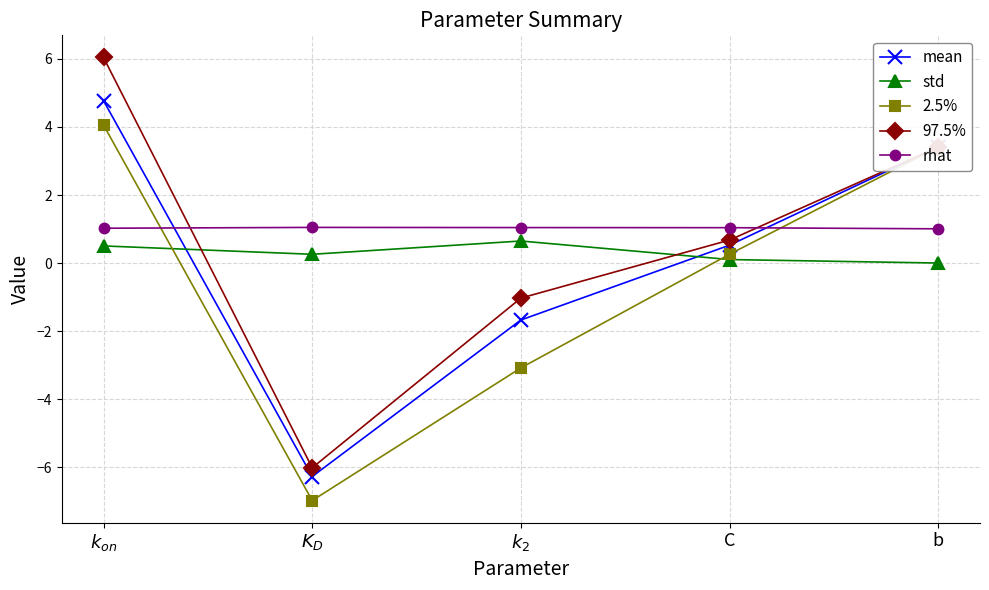

How many negative values does the mean series have?

2